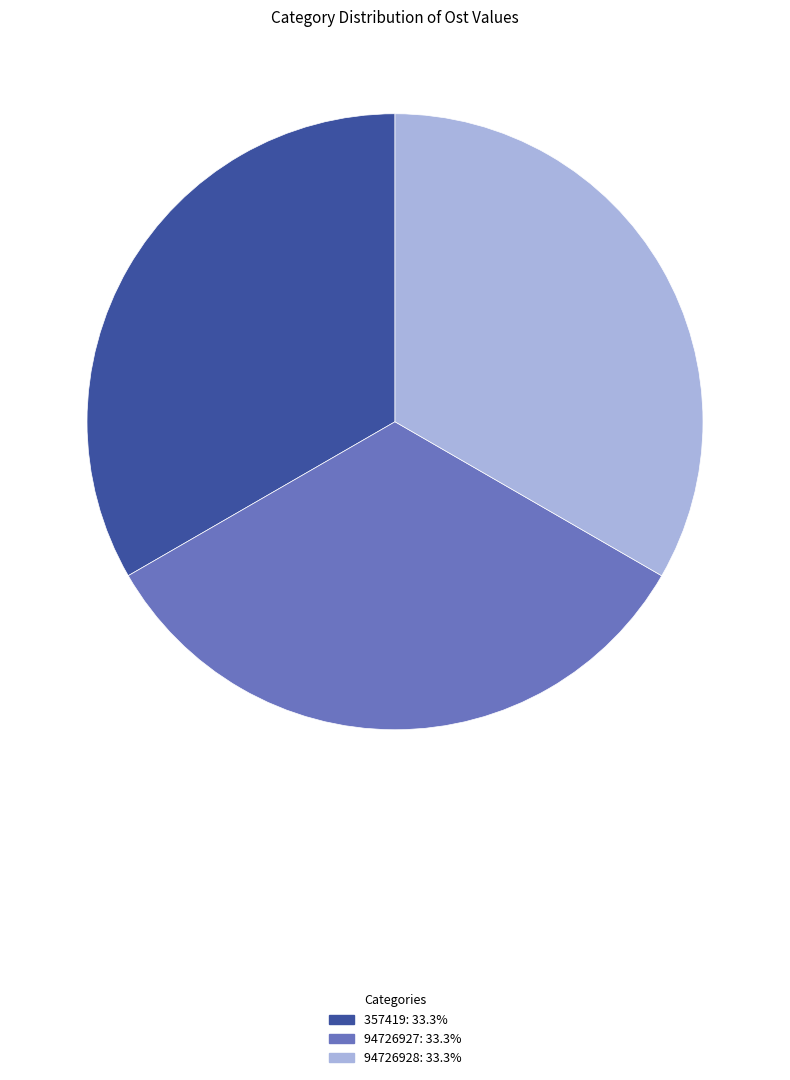

What is the ratio of the value at 357419 to the value at 94726927?

1.0